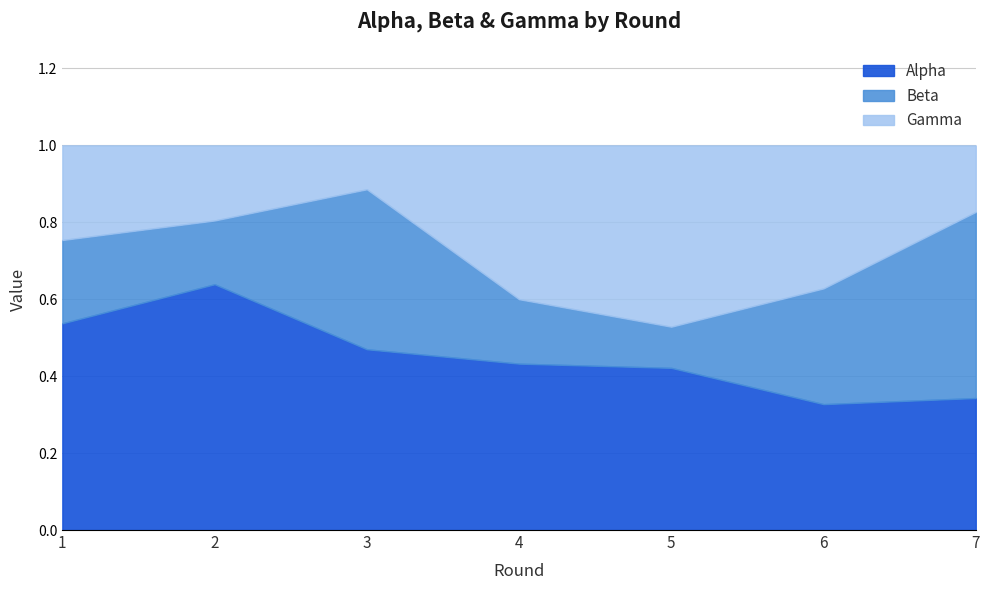

Reading left to right, list all the values displayed in this chart.

Alpha: 0.5	0.6	0.5	0.4	0.4	0.3	0.3
Beta: 0.2	0.2	0.4	0.2	0.1	0.3	0.5
Gamma: 0.2	0.2	0.1	0.4	0.5	0.4	0.2